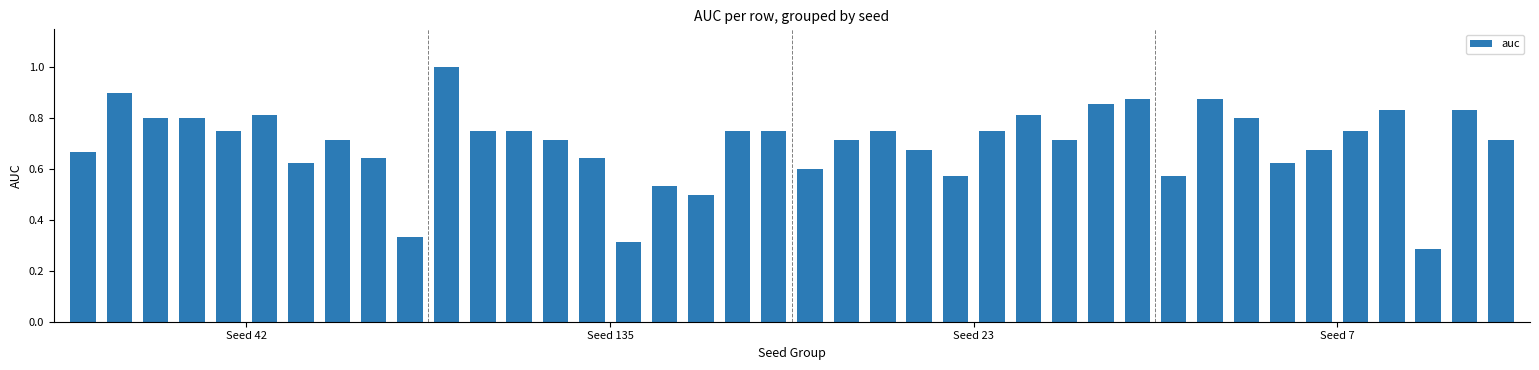

What is the maximum value shown in the chart?

1.0